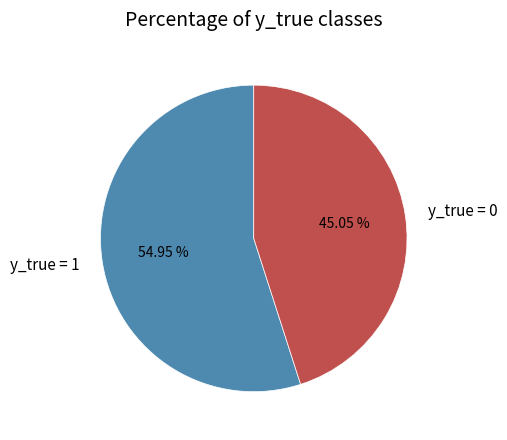

What is the ratio of the value at y_true = 0 to the value at y_true = 1?

0.8